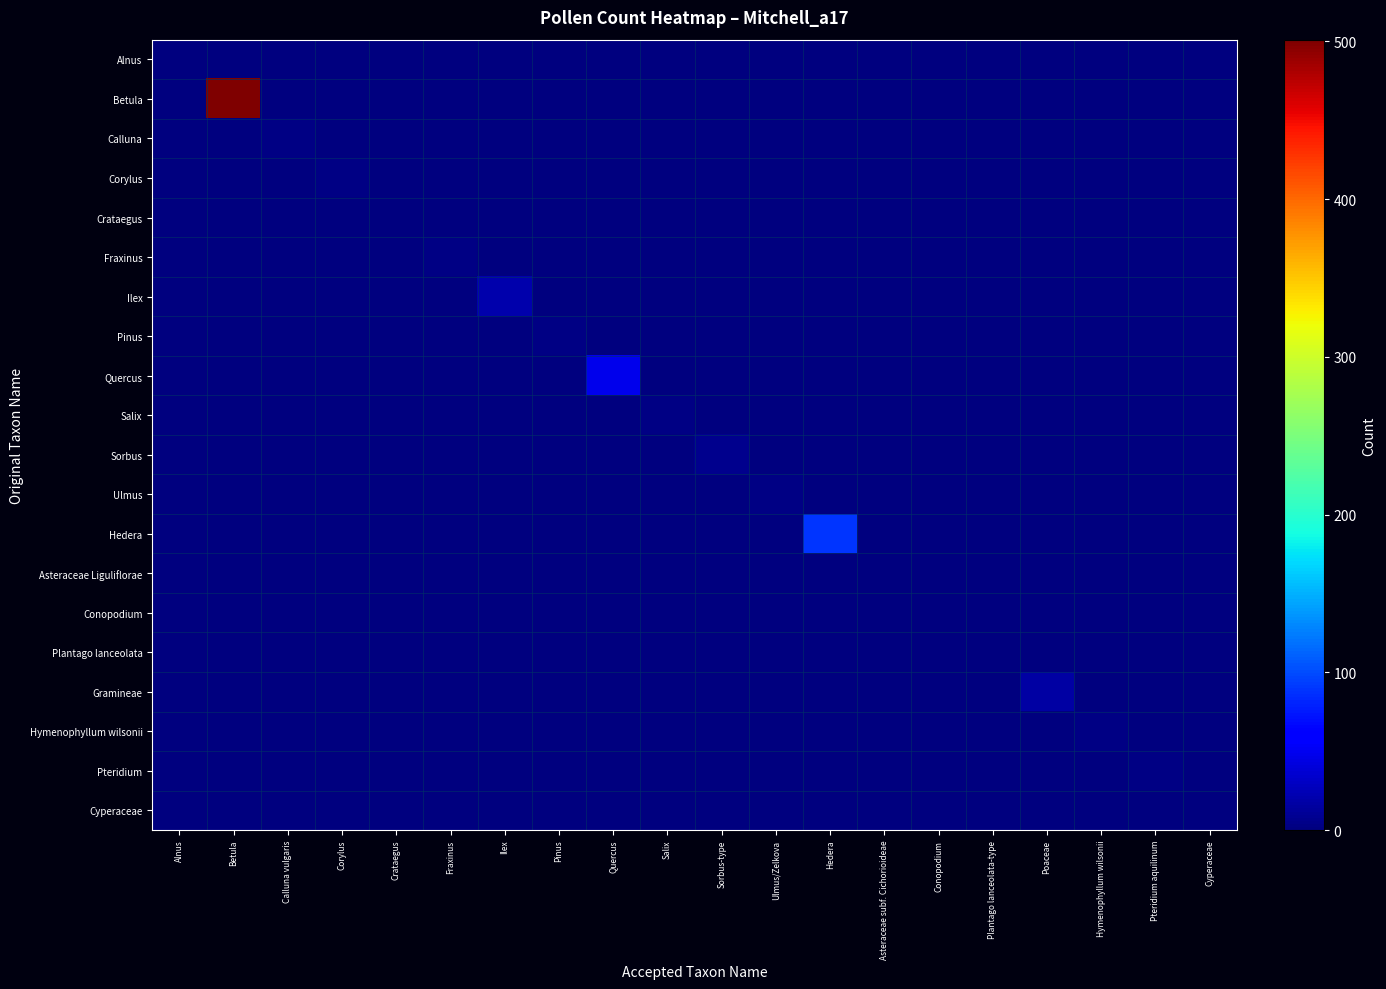

Reading left to right, what are all the values shown in this chart?

Alnus: Alnus=1	Betula=0	Calluna vulgaris=0	Corylus=0	Crataegus=0	Fraxinus=0	Ilex=0	Pinus=0	Quercus=0	Salix=0	Sorbus-type=0	Ulmus/Zelkova=0	Hedera=0	Asteraceae subf. Cichorioideae=0	Conopodium=0	Plantago lanceolata-type=0	Poaceae=0	Hymenophyllum wilsonii=0	Pteridium aquilinum=0	Cyperaceae=0
Betula: Alnus=0	Betula=501	Calluna vulgaris=0	Corylus=0	Crataegus=0	Fraxinus=0	Ilex=0	Pinus=0	Quercus=0	Salix=0	Sorbus-type=0	Ulmus/Zelkova=0	Hedera=0	Asteraceae subf. Cichorioideae=0	Conopodium=0	Plantago lanceolata-type=0	Poaceae=0	Hymenophyllum wilsonii=0	Pteridium aquilinum=0	Cyperaceae=0
Calluna: Alnus=0	Betula=0	Calluna vulgaris=3	Corylus=0	Crataegus=0	Fraxinus=0	Ilex=0	Pinus=0	Quercus=0	Salix=0	Sorbus-type=0	Ulmus/Zelkova=0	Hedera=0	Asteraceae subf. Cichorioideae=0	Conopodium=0	Plantago lanceolata-type=0	Poaceae=0	Hymenophyllum wilsonii=0	Pteridium aquilinum=0	Cyperaceae=0
Corylus: Alnus=0	Betula=0	Calluna vulgaris=0	Corylus=3	Crataegus=0	Fraxinus=0	Ilex=0	Pinus=0	Quercus=0	Salix=0	Sorbus-type=0	Ulmus/Zelkova=0	Hedera=0	Asteraceae subf. Cichorioideae=0	Conopodium=0	Plantago lanceolata-type=0	Poaceae=0	Hymenophyllum wilsonii=0	Pteridium aquilinum=0	Cyperaceae=0
Crataegus: Alnus=0	Betula=0	Calluna vulgaris=0	Corylus=0	Crataegus=1	Fraxinus=0	Ilex=0	Pinus=0	Quercus=0	Salix=0	Sorbus-type=0	Ulmus/Zelkova=0	Hedera=0	Asteraceae subf. Cichorioideae=0	Conopodium=0	Plantago lanceolata-type=0	Poaceae=0	Hymenophyllum wilsonii=0	Pteridium aquilinum=0	Cyperaceae=0
Fraxinus: Alnus=0	Betula=0	Calluna vulgaris=0	Corylus=0	Crataegus=0	Fraxinus=2	Ilex=0	Pinus=0	Quercus=0	Salix=0	Sorbus-type=0	Ulmus/Zelkova=0	Hedera=0	Asteraceae subf. Cichorioideae=0	Conopodium=0	Plantago lanceolata-type=0	Poaceae=0	Hymenophyllum wilsonii=0	Pteridium aquilinum=0	Cyperaceae=0
Ilex: Alnus=0	Betula=0	Calluna vulgaris=0	Corylus=0	Crataegus=0	Fraxinus=0	Ilex=20	Pinus=0	Quercus=0	Salix=0	Sorbus-type=0	Ulmus/Zelkova=0	Hedera=0	Asteraceae subf. Cichorioideae=0	Conopodium=0	Plantago lanceolata-type=0	Poaceae=0	Hymenophyllum wilsonii=0	Pteridium aquilinum=0	Cyperaceae=0
Pinus: Alnus=0	Betula=0	Calluna vulgaris=0	Corylus=0	Crataegus=0	Fraxinus=0	Ilex=0	Pinus=3	Quercus=0	Salix=0	Sorbus-type=0	Ulmus/Zelkova=0	Hedera=0	Asteraceae subf. Cichorioideae=0	Conopodium=0	Plantago lanceolata-type=0	Poaceae=0	Hymenophyllum wilsonii=0	Pteridium aquilinum=0	Cyperaceae=0
Quercus: Alnus=0	Betula=0	Calluna vulgaris=0	Corylus=0	Crataegus=0	Fraxinus=0	Ilex=0	Pinus=0	Quercus=47	Salix=0	Sorbus-type=0	Ulmus/Zelkova=0	Hedera=0	Asteraceae subf. Cichorioideae=0	Conopodium=0	Plantago lanceolata-type=0	Poaceae=0	Hymenophyllum wilsonii=0	Pteridium aquilinum=0	Cyperaceae=0
Salix: Alnus=0	Betula=0	Calluna vulgaris=0	Corylus=0	Crataegus=0	Fraxinus=0	Ilex=0	Pinus=0	Quercus=0	Salix=2	Sorbus-type=0	Ulmus/Zelkova=0	Hedera=0	Asteraceae subf. Cichorioideae=0	Conopodium=0	Plantago lanceolata-type=0	Poaceae=0	Hymenophyllum wilsonii=0	Pteridium aquilinum=0	Cyperaceae=0
Sorbus: Alnus=0	Betula=0	Calluna vulgaris=0	Corylus=0	Crataegus=0	Fraxinus=0	Ilex=0	Pinus=0	Quercus=0	Salix=0	Sorbus-type=7	Ulmus/Zelkova=0	Hedera=0	Asteraceae subf. Cichorioideae=0	Conopodium=0	Plantago lanceolata-type=0	Poaceae=0	Hymenophyllum wilsonii=0	Pteridium aquilinum=0	Cyperaceae=0
Ulmus: Alnus=0	Betula=0	Calluna vulgaris=0	Corylus=0	Crataegus=0	Fraxinus=0	Ilex=0	Pinus=0	Quercus=0	Salix=0	Sorbus-type=0	Ulmus/Zelkova=2	Hedera=0	Asteraceae subf. Cichorioideae=0	Conopodium=0	Plantago lanceolata-type=0	Poaceae=0	Hymenophyllum wilsonii=0	Pteridium aquilinum=0	Cyperaceae=0
Hedera: Alnus=0	Betula=0	Calluna vulgaris=0	Corylus=0	Crataegus=0	Fraxinus=0	Ilex=0	Pinus=0	Quercus=0	Salix=0	Sorbus-type=0	Ulmus/Zelkova=0	Hedera=89	Asteraceae subf. Cichorioideae=0	Conopodium=0	Plantago lanceolata-type=0	Poaceae=0	Hymenophyllum wilsonii=0	Pteridium aquilinum=0	Cyperaceae=0
Asteraceae Liguliflorae: Alnus=0	Betula=0	Calluna vulgaris=0	Corylus=0	Crataegus=0	Fraxinus=0	Ilex=0	Pinus=0	Quercus=0	Salix=0	Sorbus-type=0	Ulmus/Zelkova=0	Hedera=0	Asteraceae subf. Cichorioideae=1	Conopodium=0	Plantago lanceolata-type=0	Poaceae=0	Hymenophyllum wilsonii=0	Pteridium aquilinum=0	Cyperaceae=0
Conopodium: Alnus=0	Betula=0	Calluna vulgaris=0	Corylus=0	Crataegus=0	Fraxinus=0	Ilex=0	Pinus=0	Quercus=0	Salix=0	Sorbus-type=0	Ulmus/Zelkova=0	Hedera=0	Asteraceae subf. Cichorioideae=0	Conopodium=1	Plantago lanceolata-type=0	Poaceae=0	Hymenophyllum wilsonii=0	Pteridium aquilinum=0	Cyperaceae=0
Plantago lanceolata: Alnus=0	Betula=0	Calluna vulgaris=0	Corylus=0	Crataegus=0	Fraxinus=0	Ilex=0	Pinus=0	Quercus=0	Salix=0	Sorbus-type=0	Ulmus/Zelkova=0	Hedera=0	Asteraceae subf. Cichorioideae=0	Conopodium=0	Plantago lanceolata-type=1	Poaceae=0	Hymenophyllum wilsonii=0	Pteridium aquilinum=0	Cyperaceae=0
Gramineae: Alnus=0	Betula=0	Calluna vulgaris=0	Corylus=0	Crataegus=0	Fraxinus=0	Ilex=0	Pinus=0	Quercus=0	Salix=0	Sorbus-type=0	Ulmus/Zelkova=0	Hedera=0	Asteraceae subf. Cichorioideae=0	Conopodium=0	Plantago lanceolata-type=0	Poaceae=16	Hymenophyllum wilsonii=0	Pteridium aquilinum=0	Cyperaceae=0
Hymenophyllum wilsonii: Alnus=0	Betula=0	Calluna vulgaris=0	Corylus=0	Crataegus=0	Fraxinus=0	Ilex=0	Pinus=0	Quercus=0	Salix=0	Sorbus-type=0	Ulmus/Zelkova=0	Hedera=0	Asteraceae subf. Cichorioideae=0	Conopodium=0	Plantago lanceolata-type=0	Poaceae=0	Hymenophyllum wilsonii=3	Pteridium aquilinum=0	Cyperaceae=0
Pteridium: Alnus=0	Betula=0	Calluna vulgaris=0	Corylus=0	Crataegus=0	Fraxinus=0	Ilex=0	Pinus=0	Quercus=0	Salix=0	Sorbus-type=0	Ulmus/Zelkova=0	Hedera=0	Asteraceae subf. Cichorioideae=0	Conopodium=0	Plantago lanceolata-type=0	Poaceae=0	Hymenophyllum wilsonii=0	Pteridium aquilinum=2	Cyperaceae=0
Cyperaceae: Alnus=0	Betula=0	Calluna vulgaris=0	Corylus=0	Crataegus=0	Fraxinus=0	Ilex=0	Pinus=0	Quercus=0	Salix=0	Sorbus-type=0	Ulmus/Zelkova=0	Hedera=0	Asteraceae subf. Cichorioideae=0	Conopodium=0	Plantago lanceolata-type=0	Poaceae=0	Hymenophyllum wilsonii=0	Pteridium aquilinum=0	Cyperaceae=1